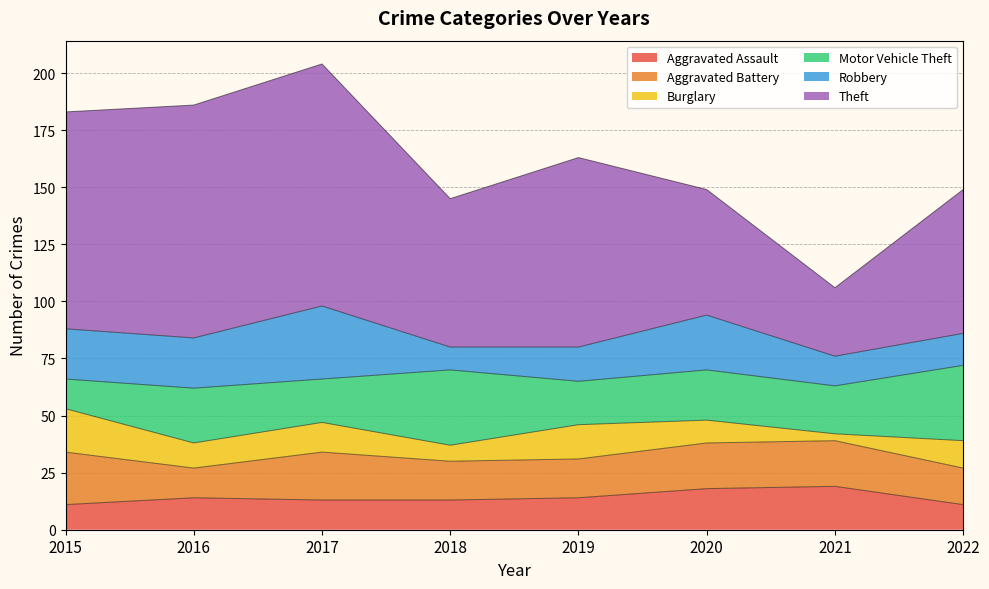

At how many categories does at least one series exceed 14?

8